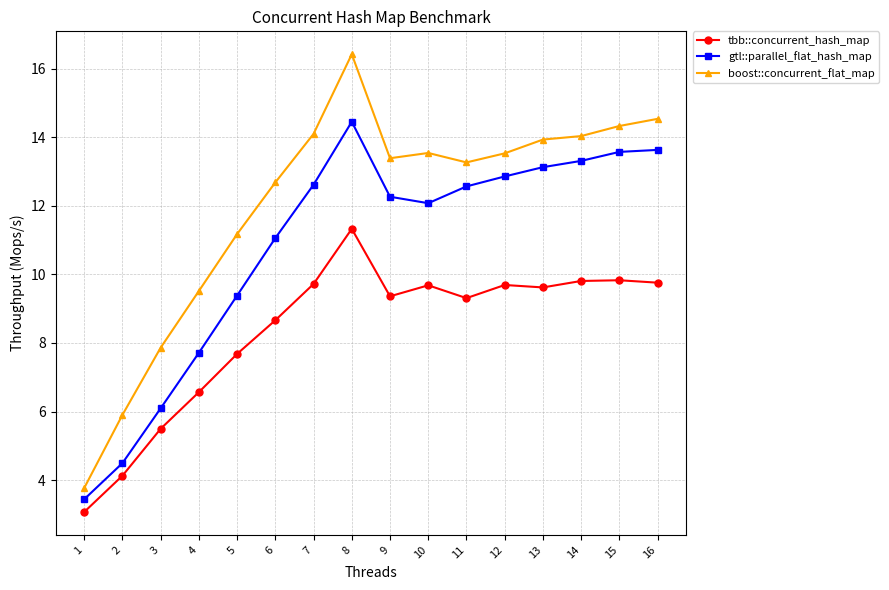

At which category does boost::concurrent_flat_map reach its first local peak?

8